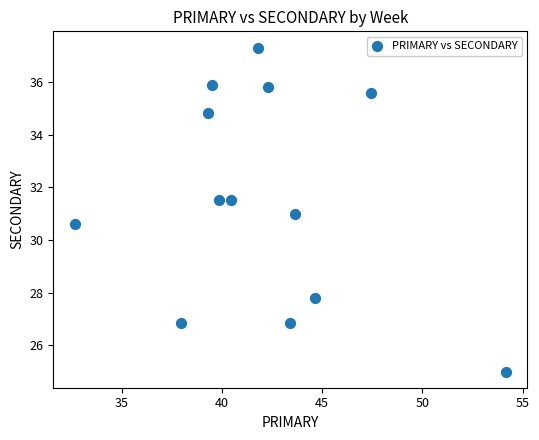

What is the range of Y values (max minus min)?

12.3